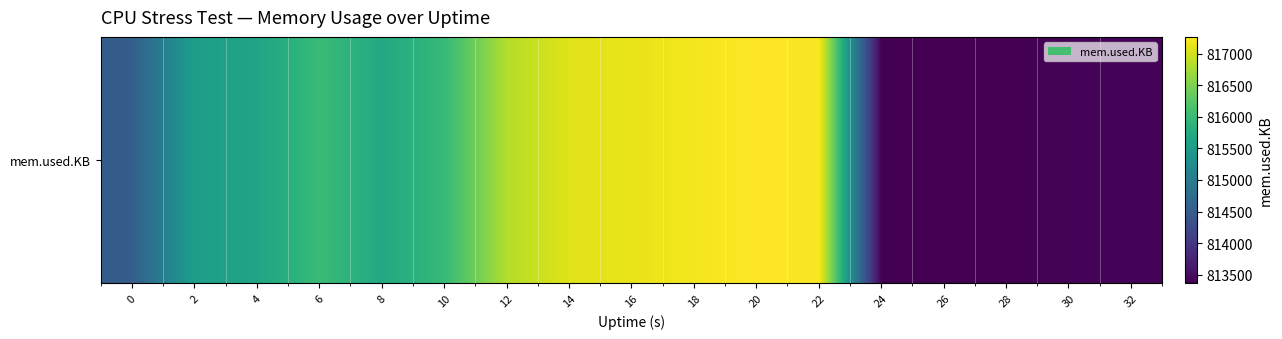

True or false: the data shows 296582 at 28.

False